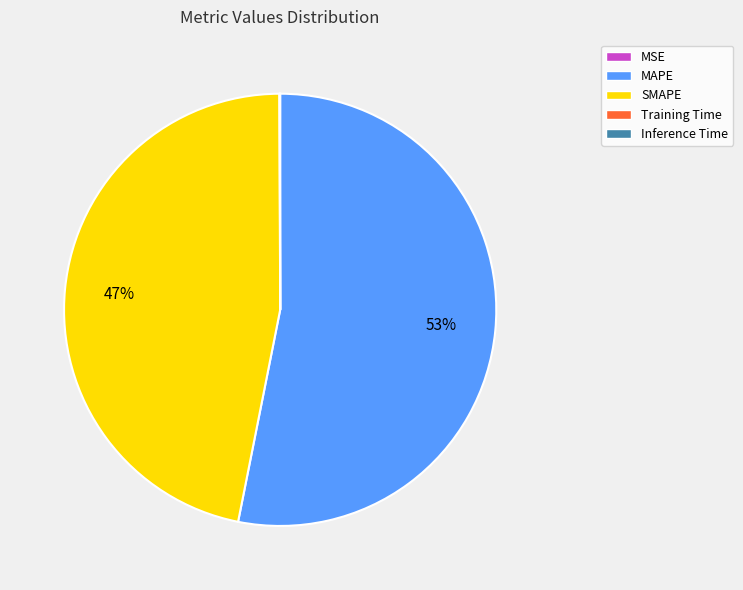

To the nearest percent, what is the average slice percentage?

20%